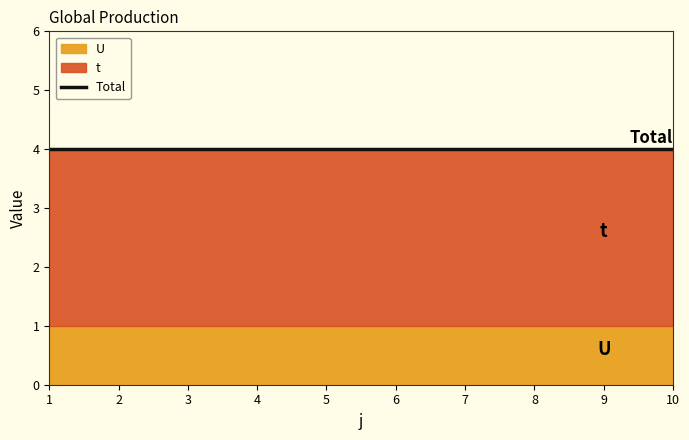

True or false: t and U cross at least once.

False